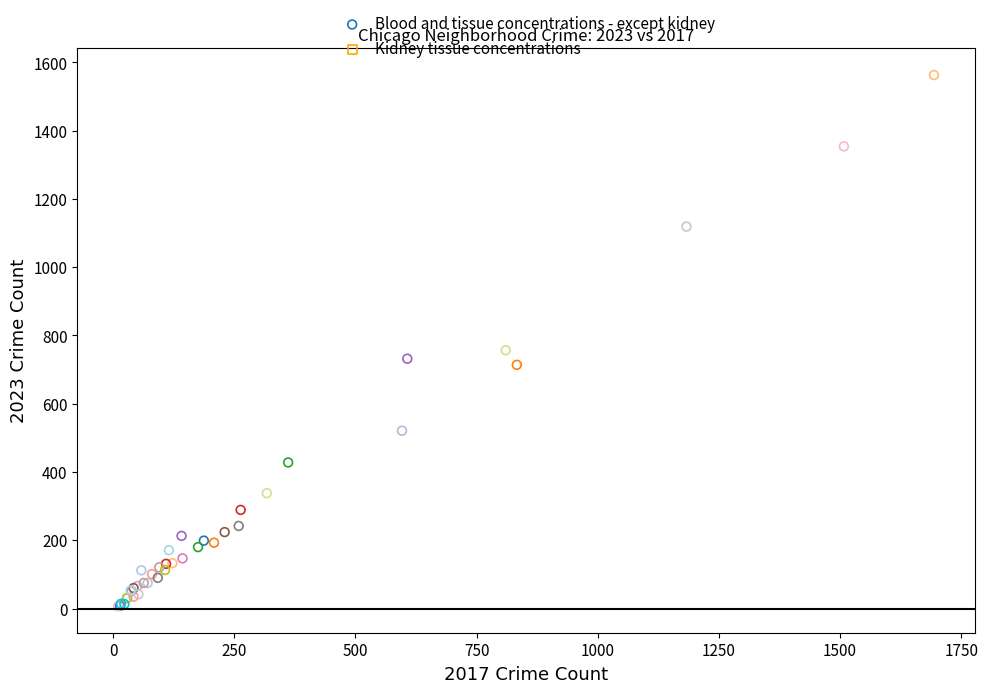

What Y value in the scatter plot is closest to 785?

757